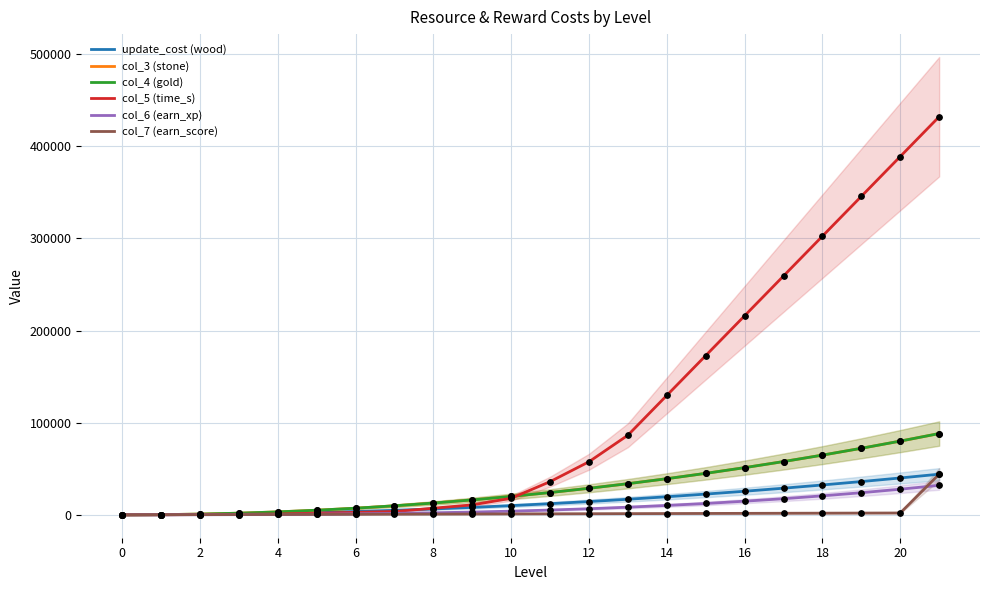

At which category is the sum across all series the highest?

21